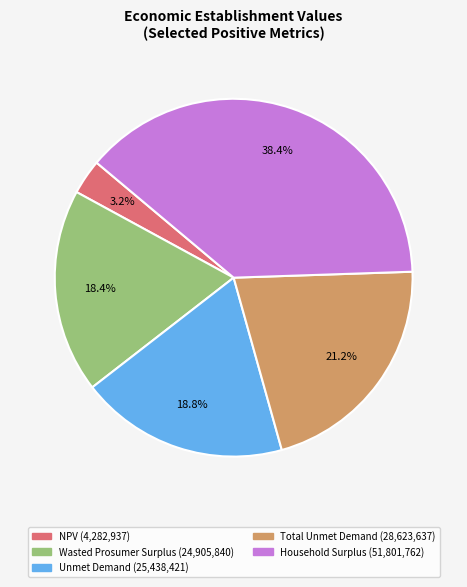

Count the number of slices in the pie.

5